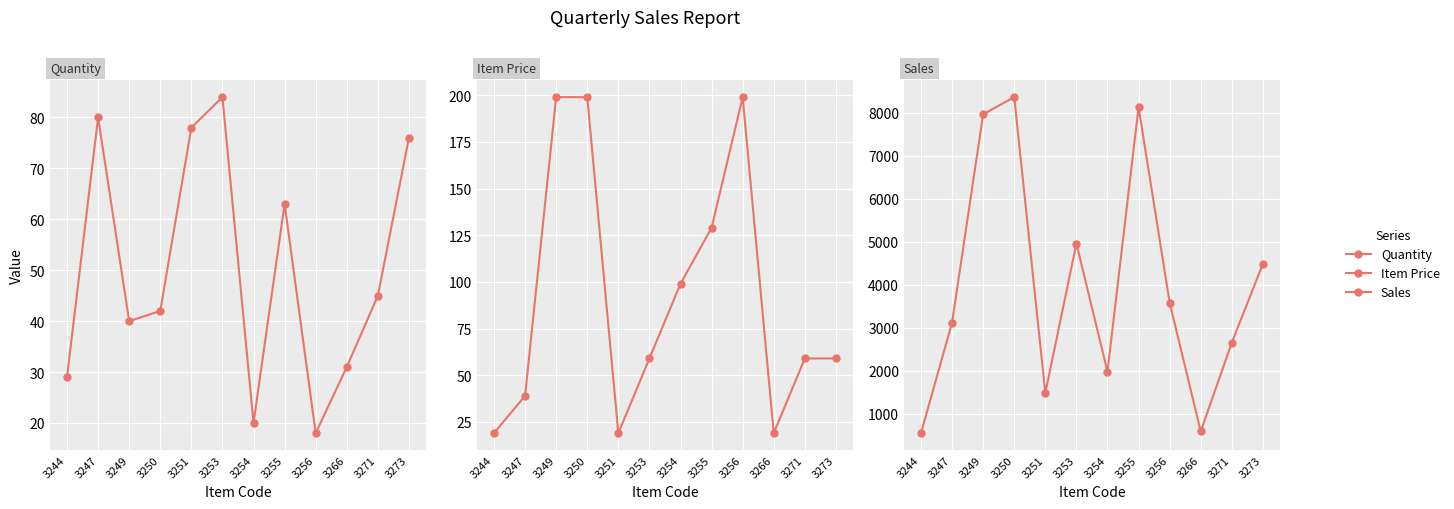

What is the average value of the Sales series?

3987